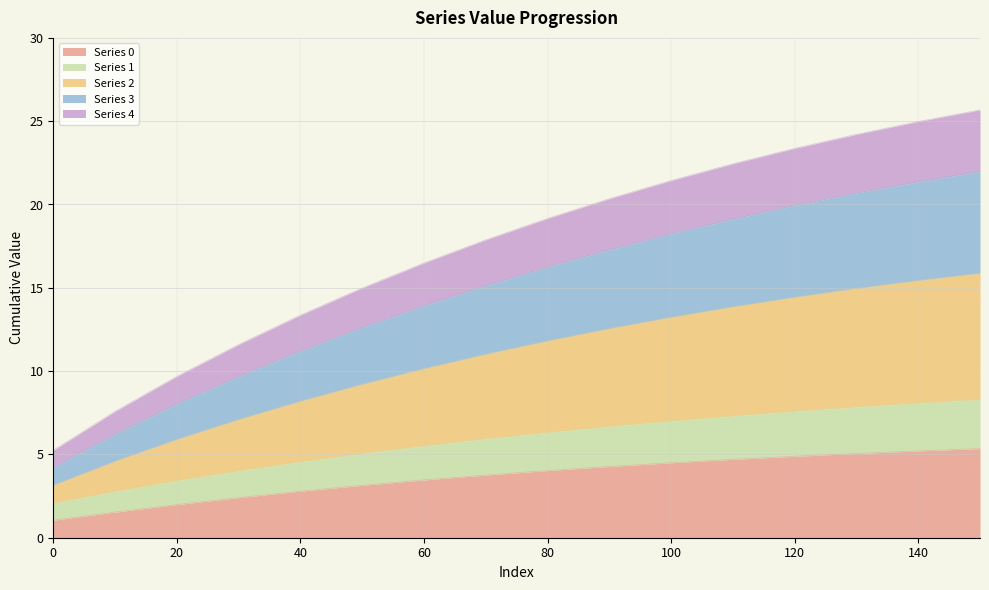

How many lines are shown in the chart?

5